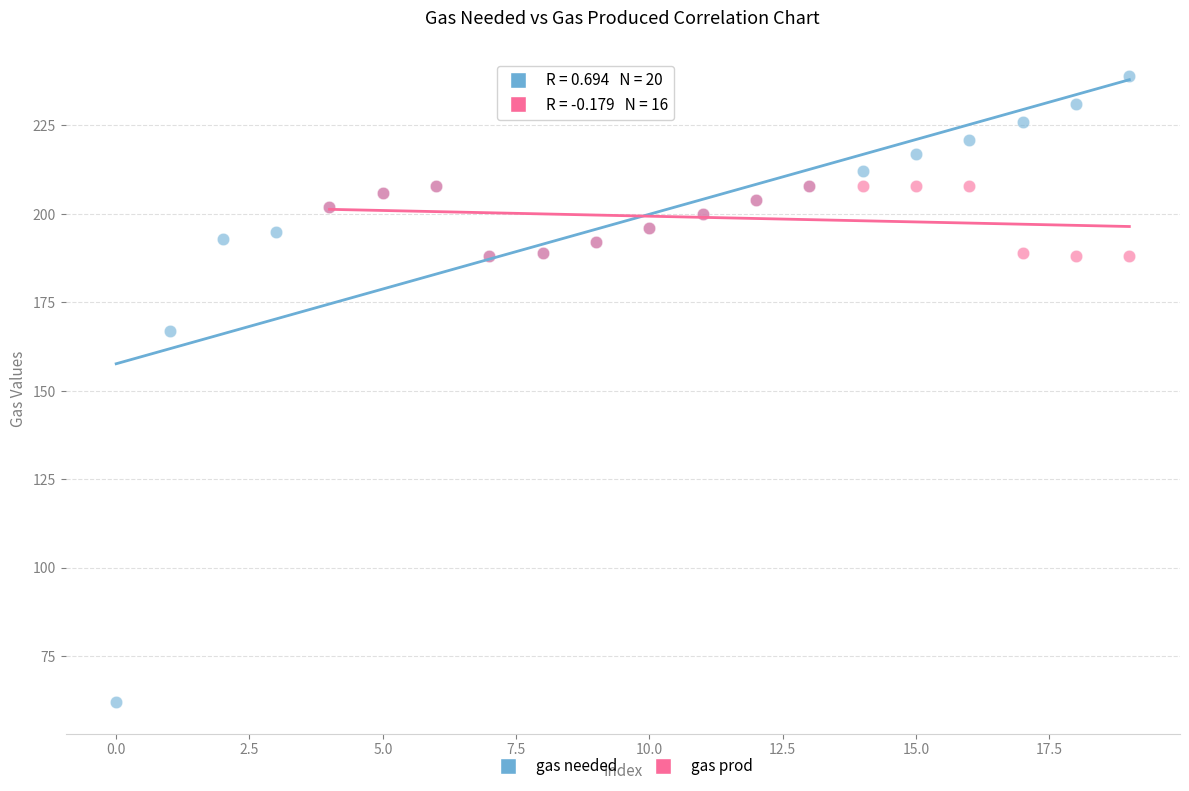

Which series contains the highest Y value?

gas needed